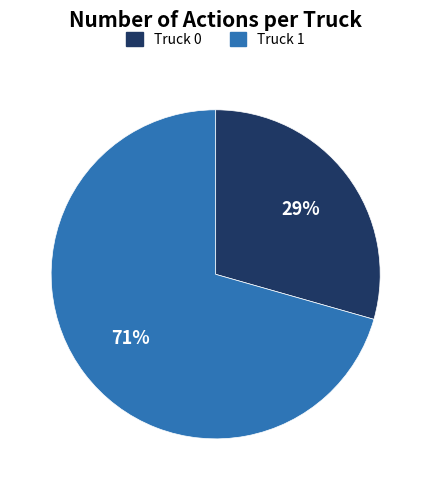

How many segments does this pie chart have?

2